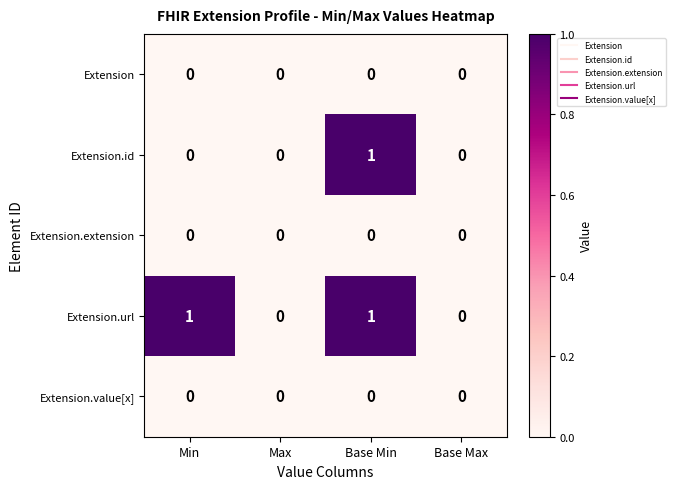

Reading left to right, what are all the values shown in this chart?

Extension: Min=0	Max=0	Base Min=0	Base Max=0
Extension.id: Min=0	Max=0	Base Min=1	Base Max=0
Extension.extension: Min=0	Max=0	Base Min=0	Base Max=0
Extension.url: Min=1	Max=0	Base Min=1	Base Max=0
Extension.value[x]: Min=0	Max=0	Base Min=0	Base Max=0